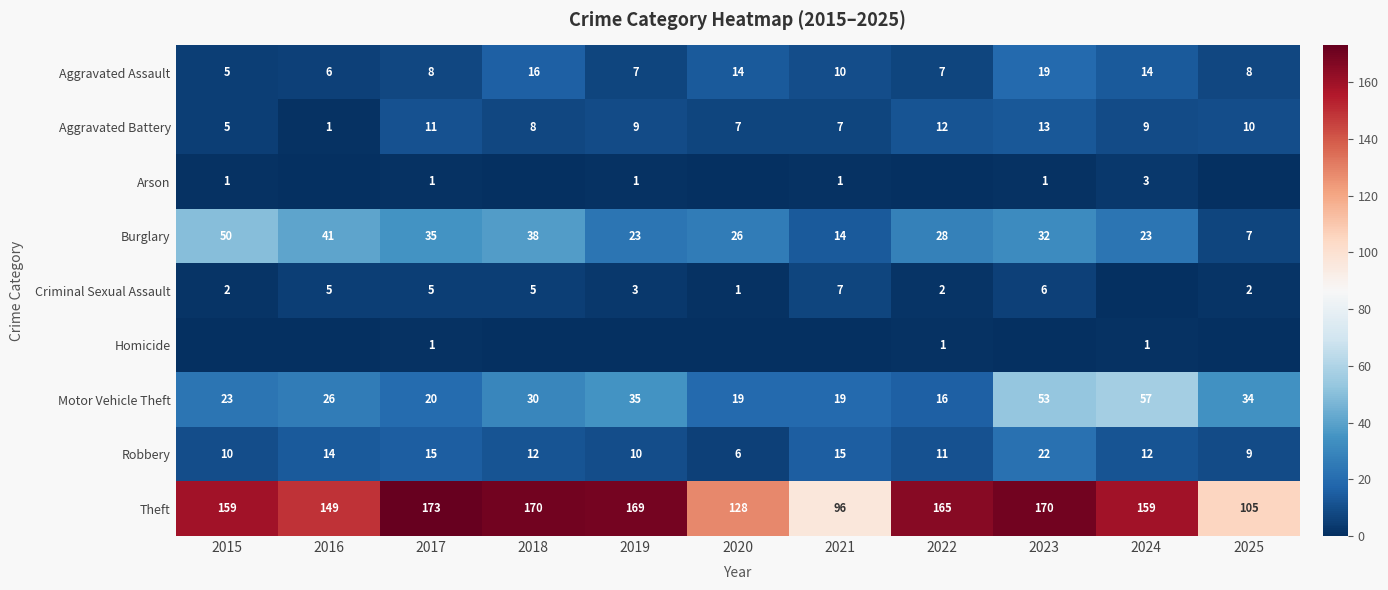

At which label does Aggravated Battery first exceed 9?

2017